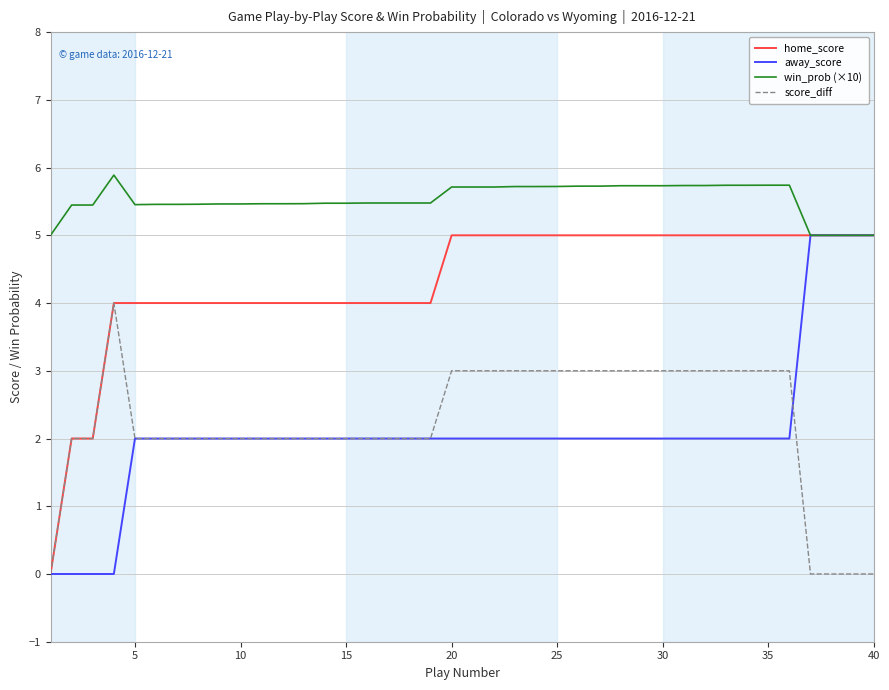

What is the maximum value shown in the chart?

5.9